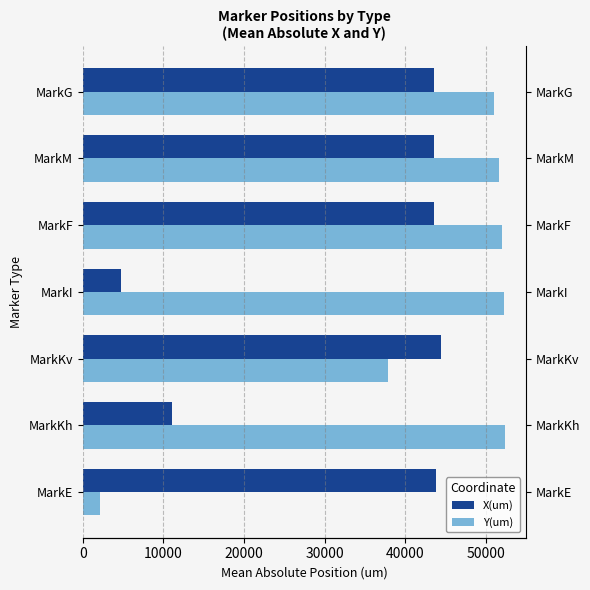

What is the difference between the highest and lowest values at MarkKv?

6521.2